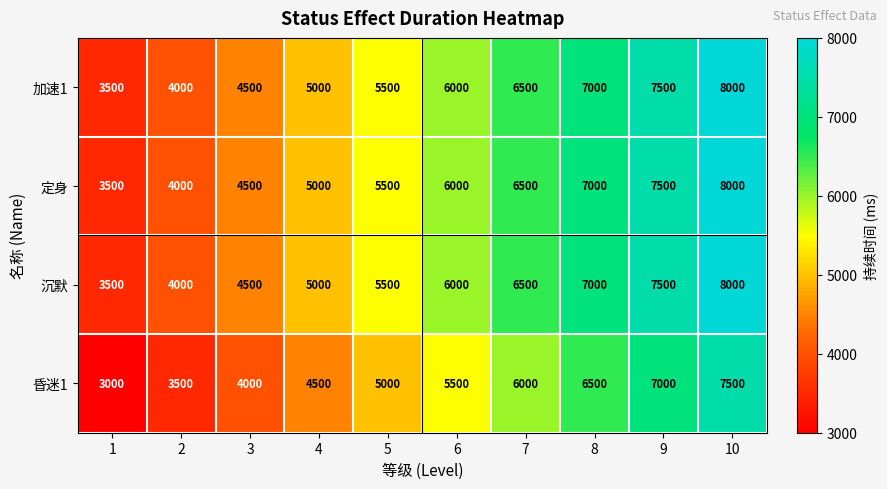

At how many categories does at least one series exceed 3282?

10